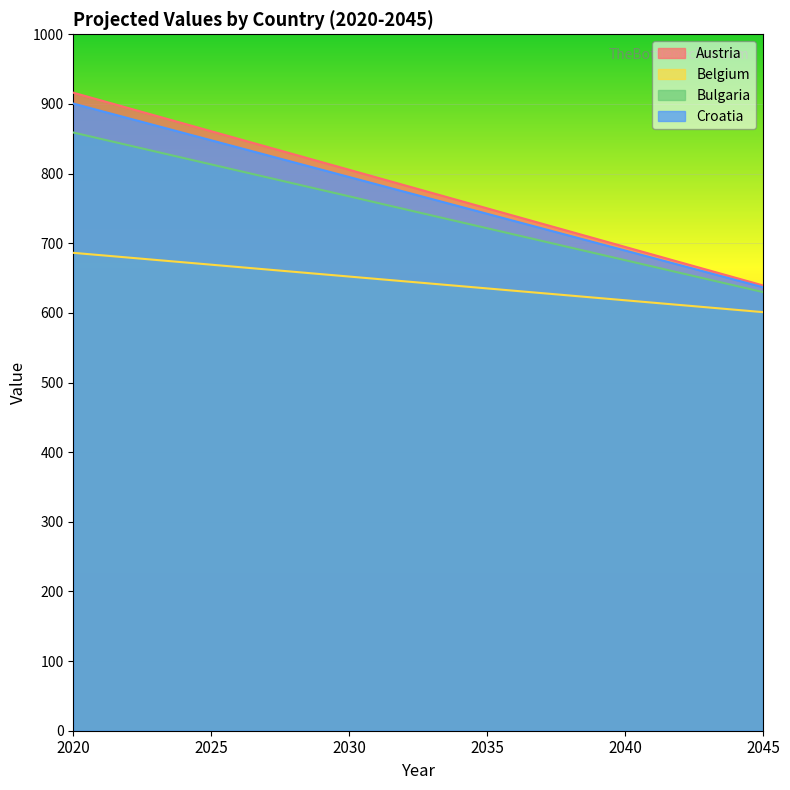

True or false: Belgium and Bulgaria cross at least once.

False